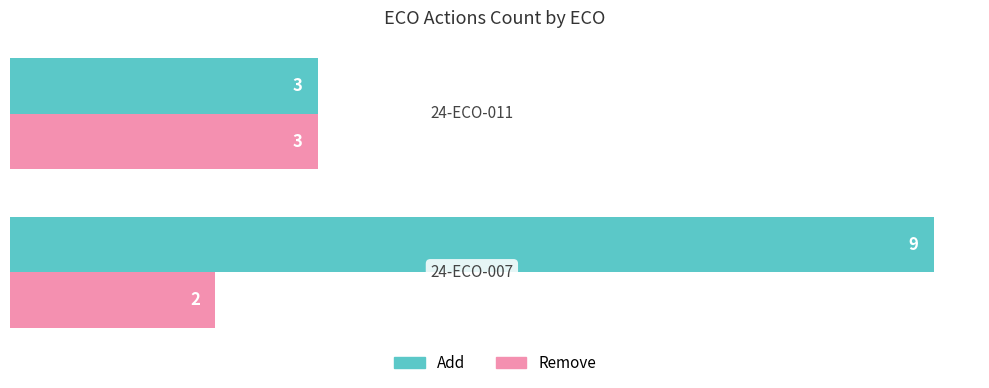

What is the maximum value for Add?

9